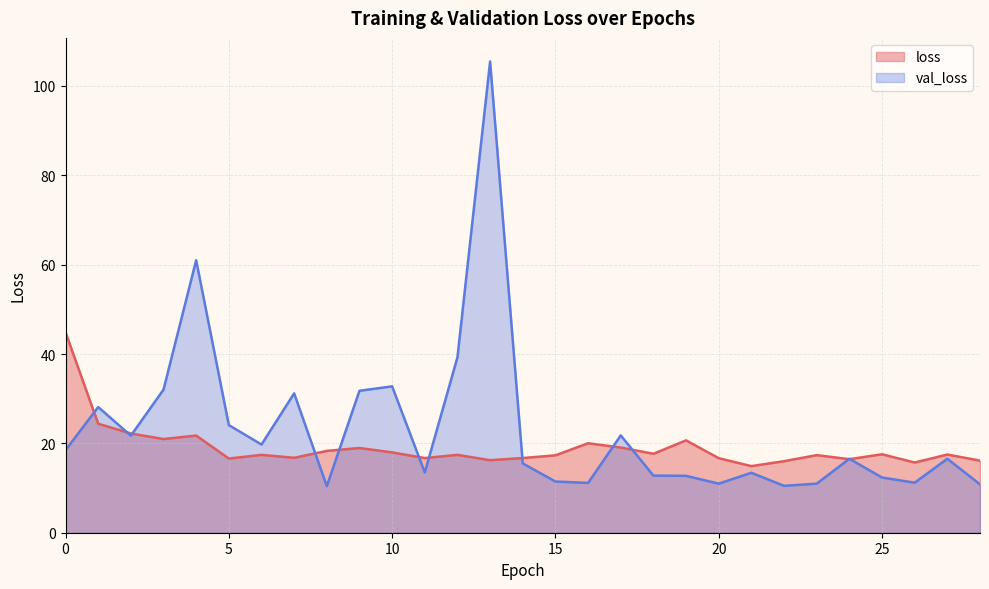

The loss series shows 27.1 at 16. True or false?

False